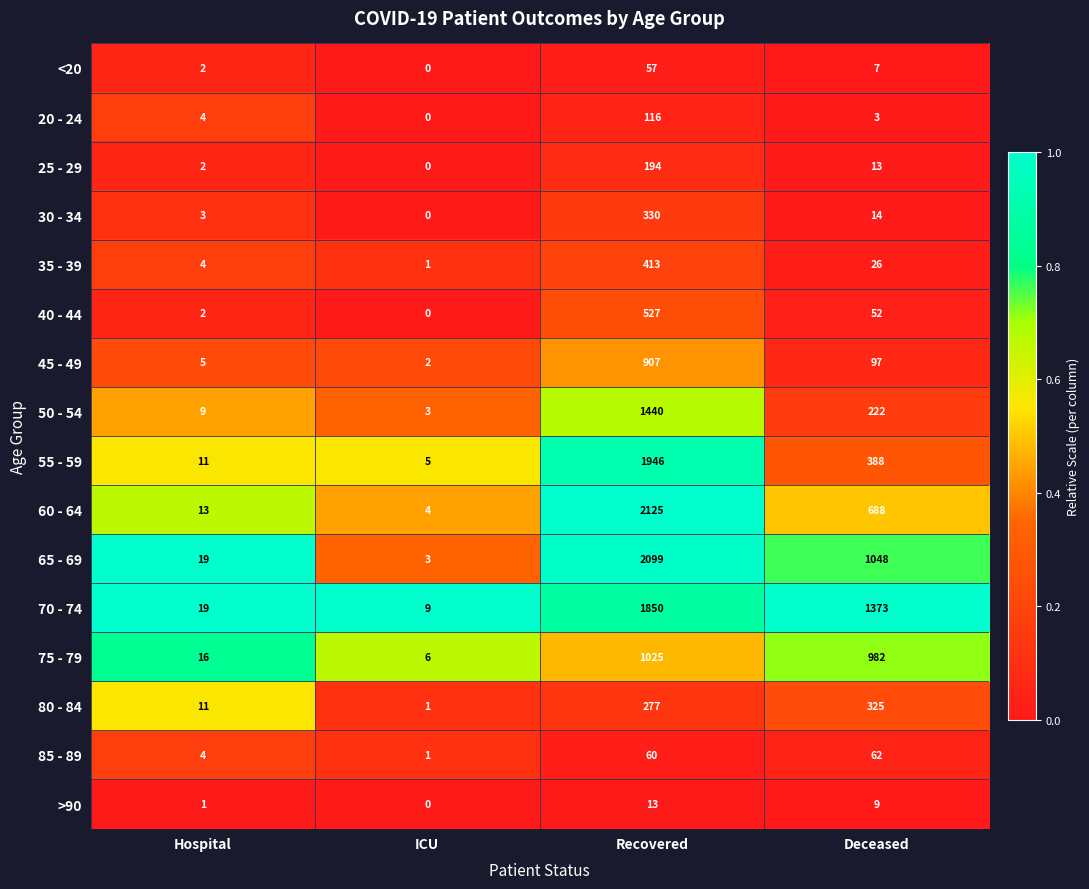

Is it true that 60 - 64 equals 273 at Deceased?

False